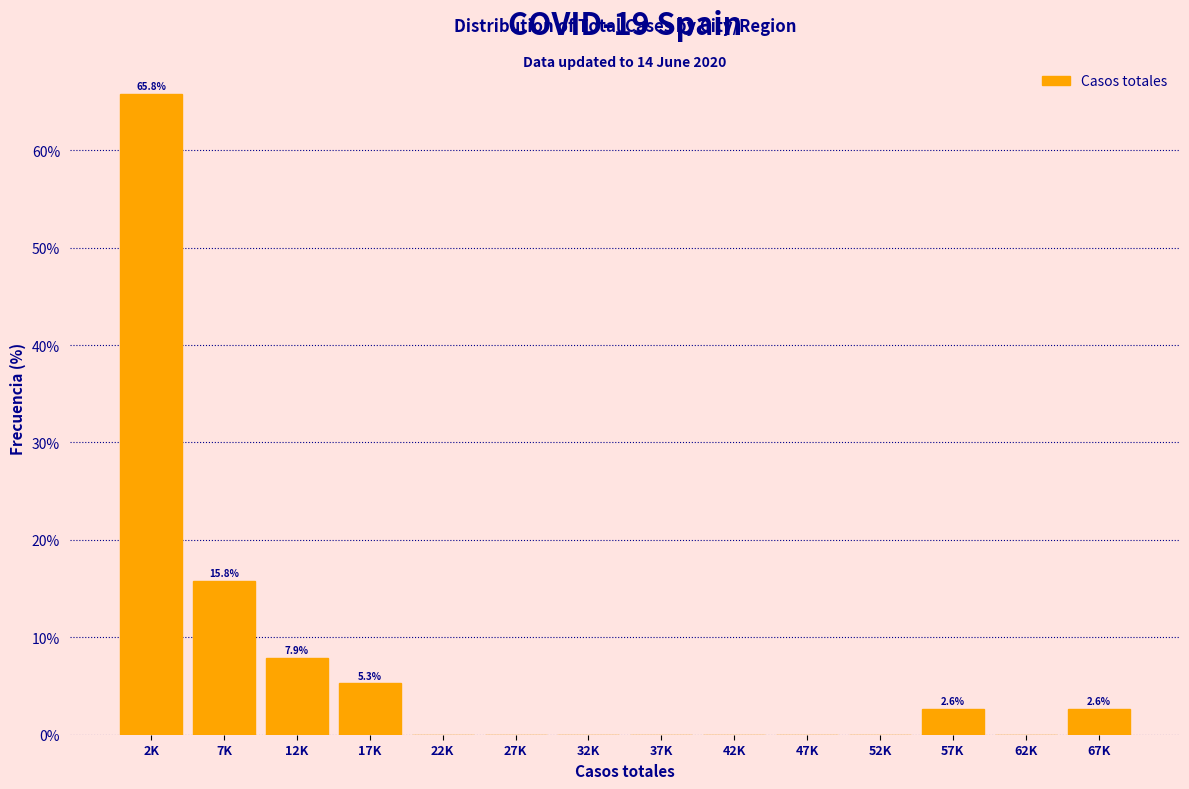

Reading left to right, what are all the values shown in this chart?

2K=65.8	7K=15.8	12K=7.9	17K=5.3	22K=0.0	27K=0.0	32K=0.0	37K=0.0	42K=0.0	47K=0.0	52K=0.0	57K=2.6	62K=0.0	67K=2.6